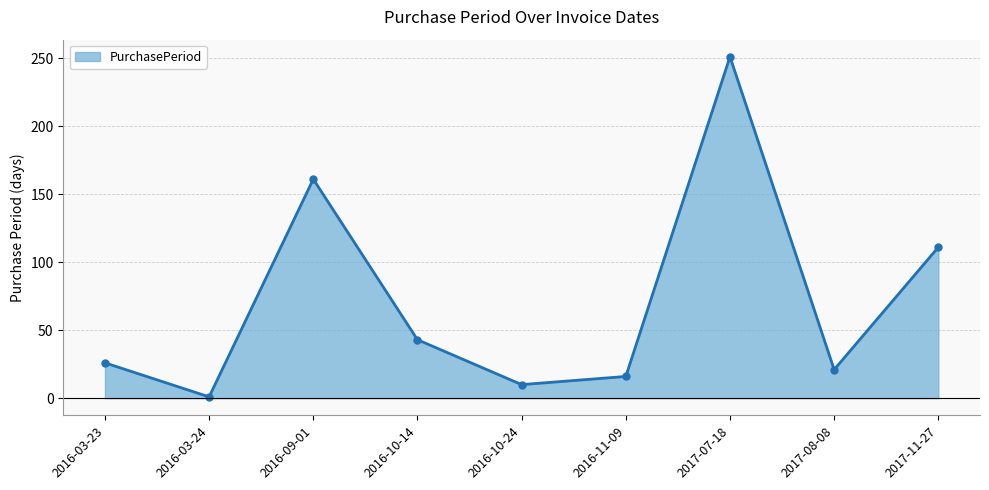

Reading left to right, list all the values displayed in this chart.

26	1	161	43	10	16	251	21	111